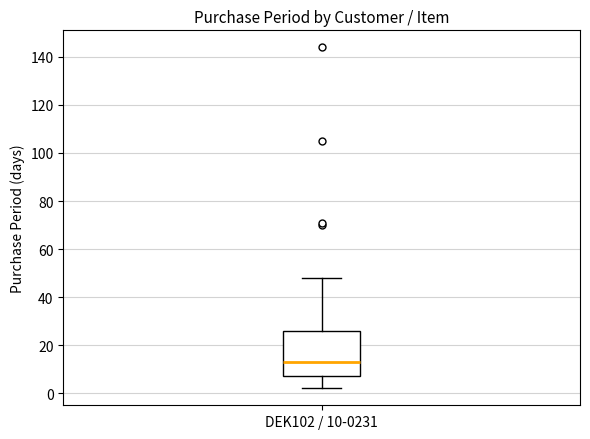

Where does the lower whisker of the box for DEK102 / 10-0231 end on the y-axis? The values are not printed on the chart, so give them approximately, as read against the axis.

2